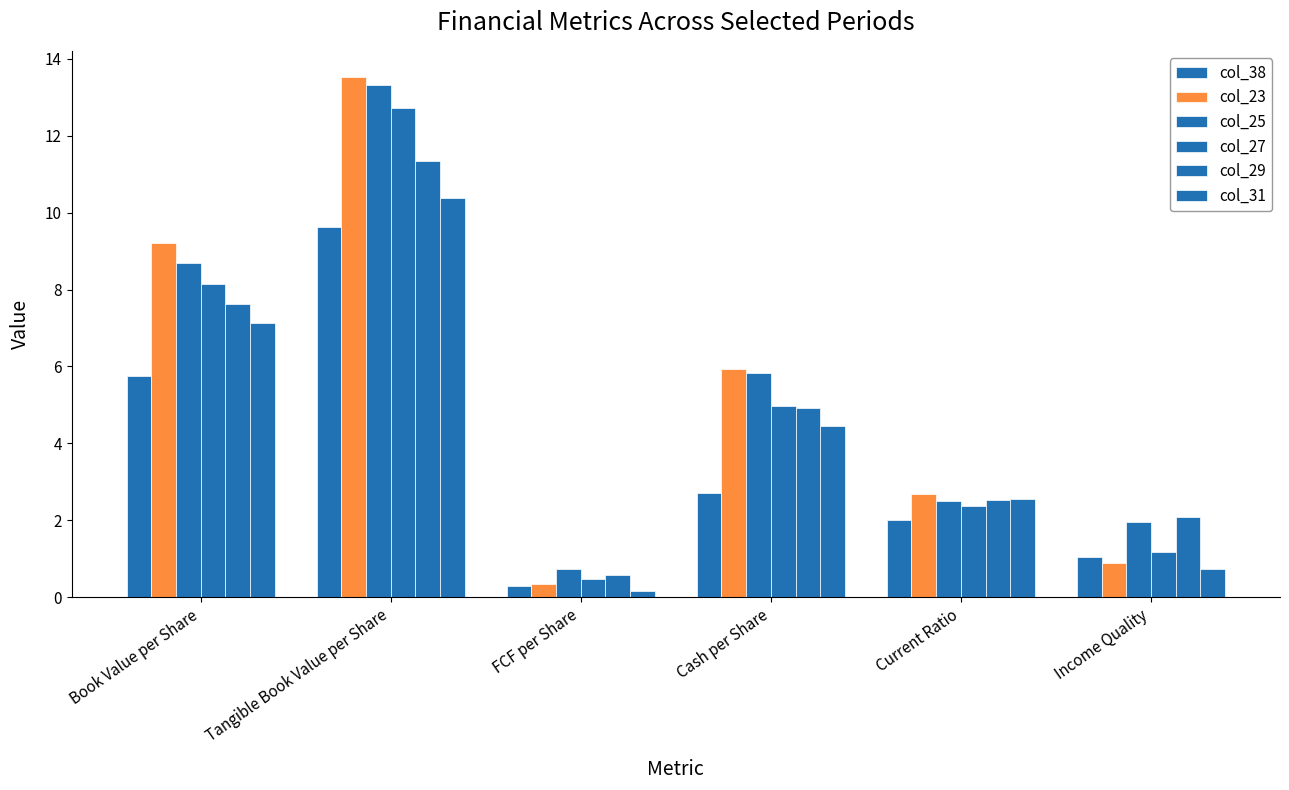

What is the smallest value displayed?

0.2